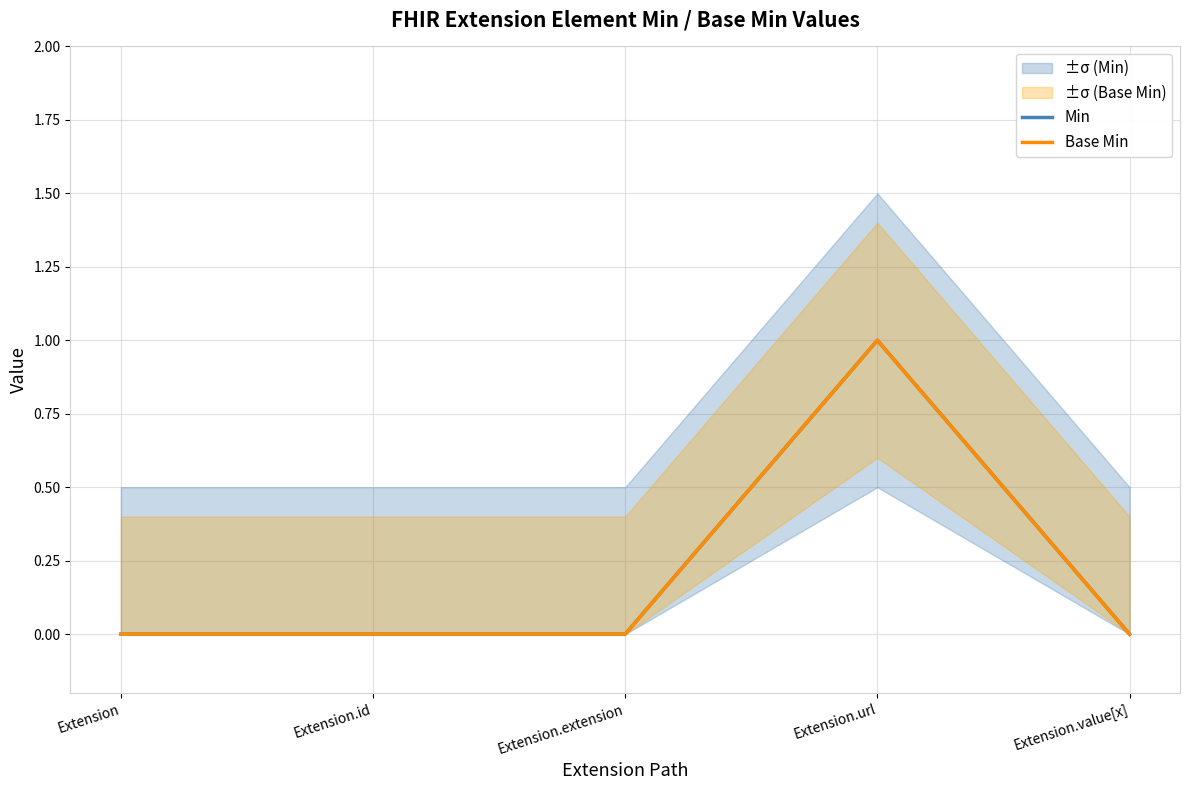

In Base Min, how many points are higher than both neighbors (excluding endpoints)?

1